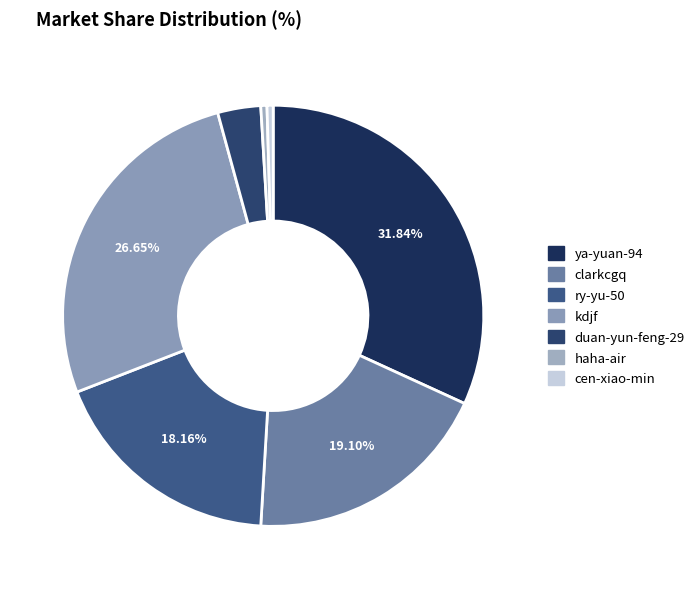

What percentage do duan-yun-feng-29 and clarkcgq together represent?

22.4%